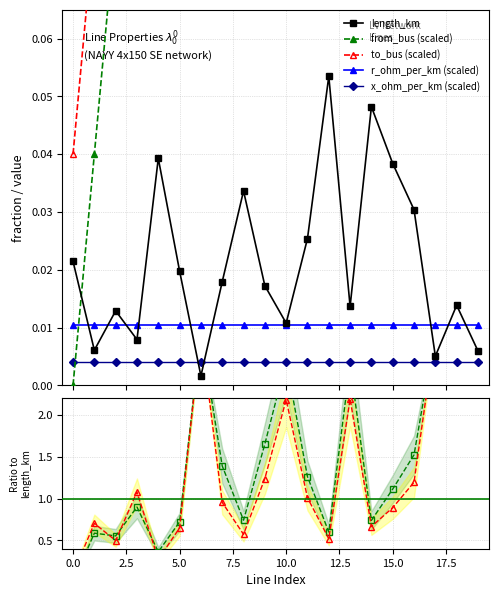

True or false: x_ohm_per_km (scaled) and r_ohm_per_km (scaled) intersect in this chart.

False